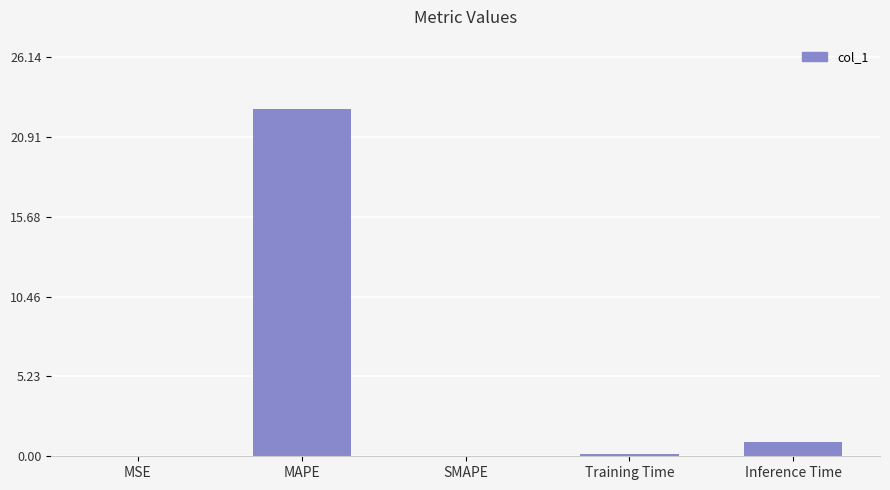

Does the chart contain stacked bars?

No